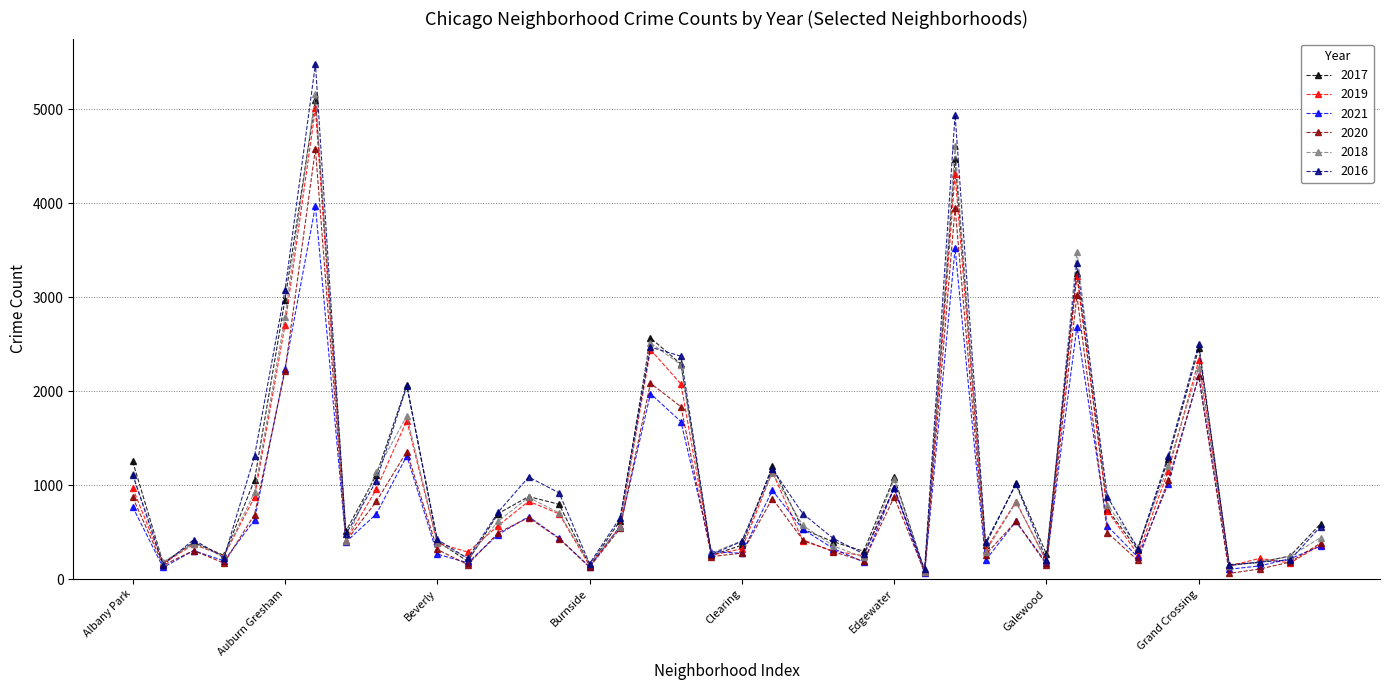

What is the difference between the maximum and minimum values in the 2017 series?

5008